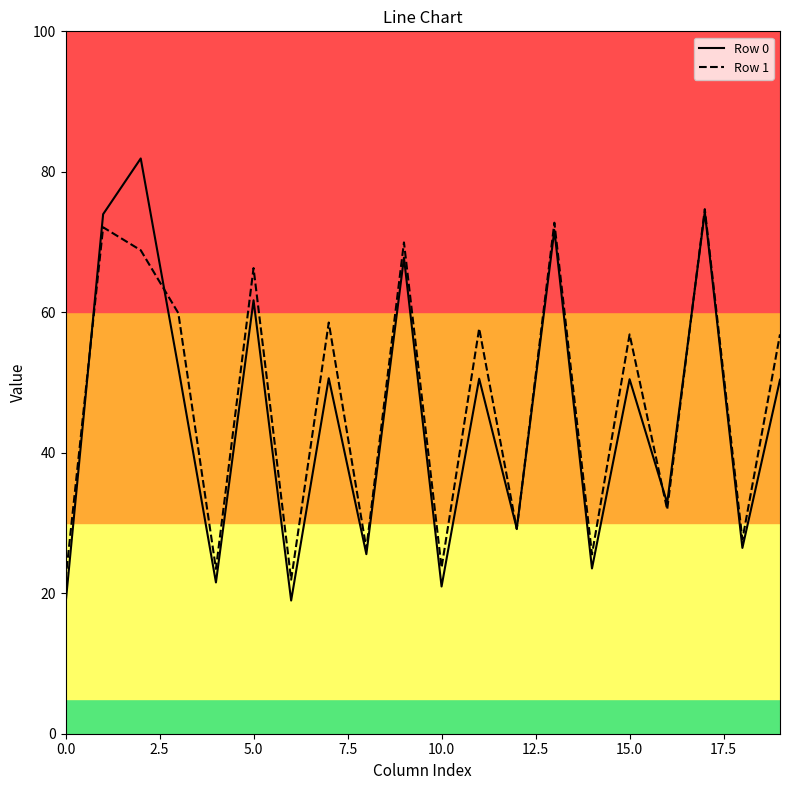

Which series has the largest range (max minus min)?

Row 0